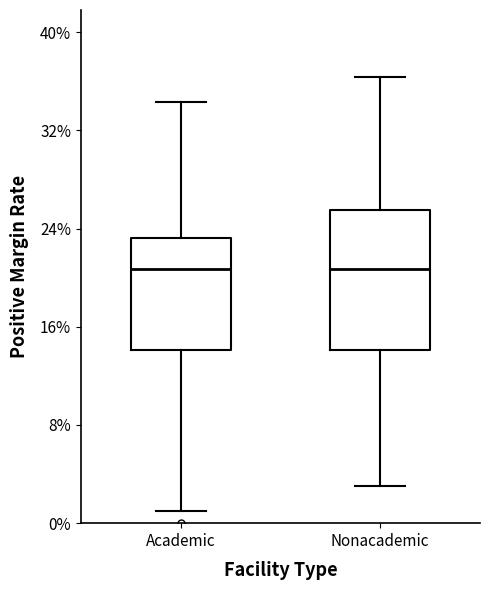

Reading left to right, transcribe this box plot: for each box, give where its median line is, the range the box spans, and where its two whiskers end, as read against the y-axis. The values are not printed on the chart, so give them approximately, as read against the axis.

Academic: median 21, box 14 to 23, whiskers 1 to 34
Nonacademic: median 21, box 14 to 25, whiskers 3 to 36